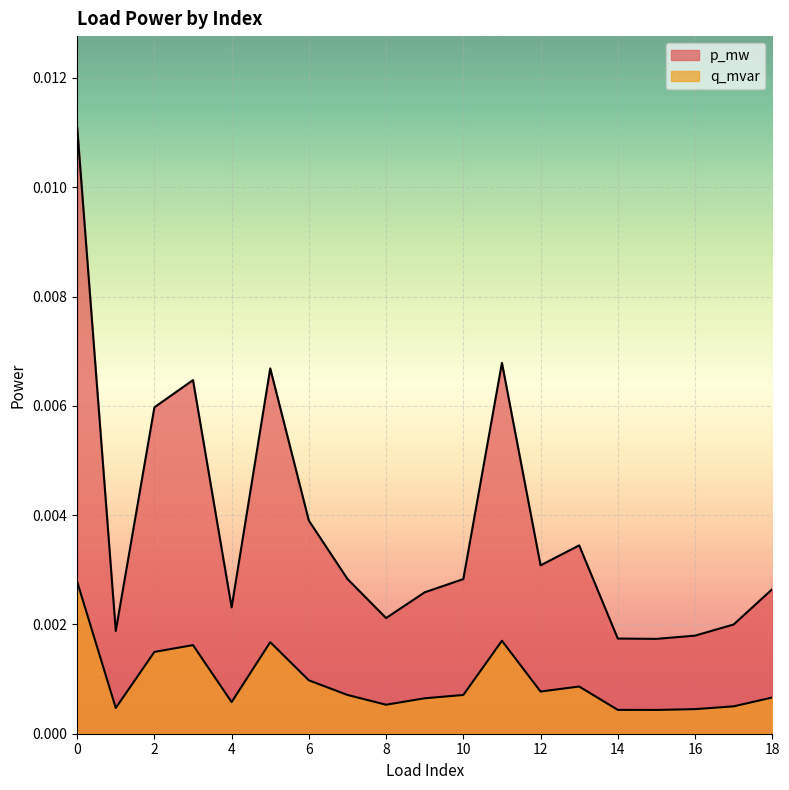

List the series in order of their peak value, highest first.

p_mw, q_mvar